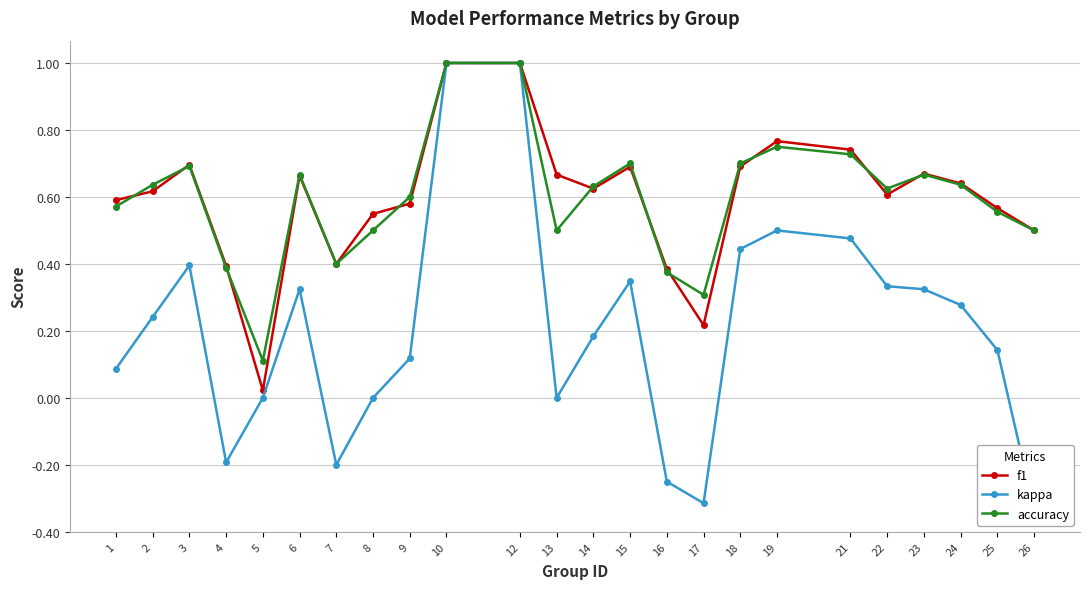

Between 15 and 21, which is larger?

21